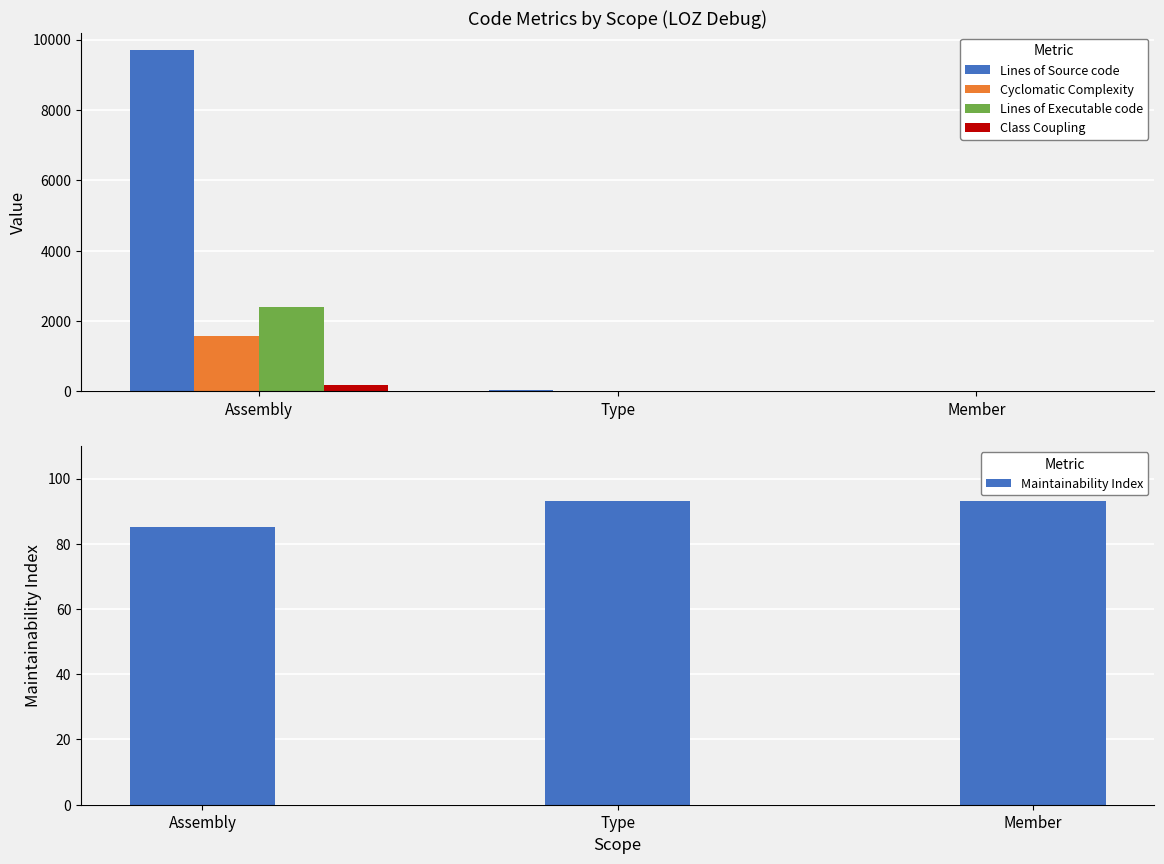

What are all the series names shown in the legend?

Lines of Source code, Cyclomatic Complexity, Lines of Executable code, Class Coupling, Maintainability Index